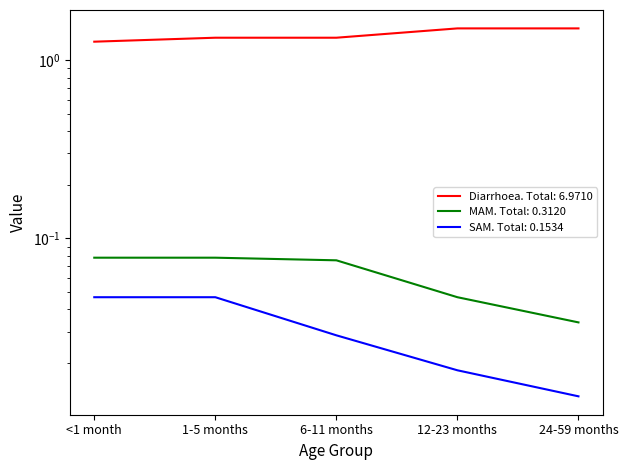

Reading left to right, extract all data points from this chart.

Diarrhoea: 1.3	1.3	1.3	1.5	1.5
MAM: 0.1	0.1	0.1	0.0	0.0
SAM: 0.0	0.0	0.0	0.0	0.0